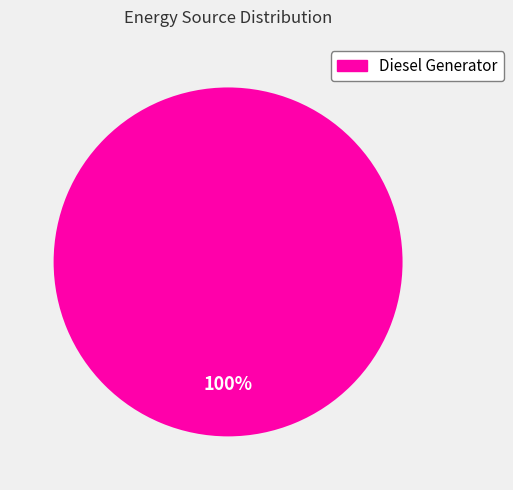

Does any single category account for the majority?

Yes